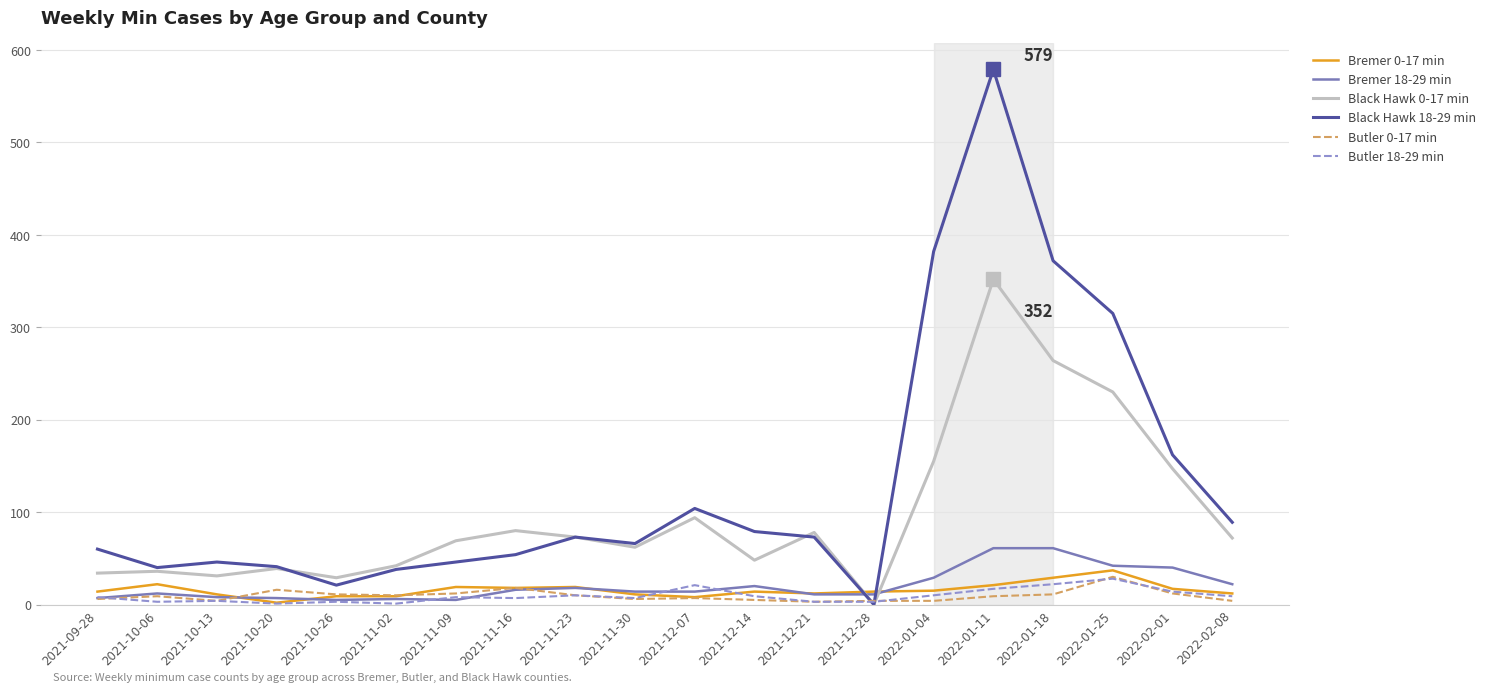

True or false: Black Hawk 18-29 min has a value of 534 at 2022-01-25.

False